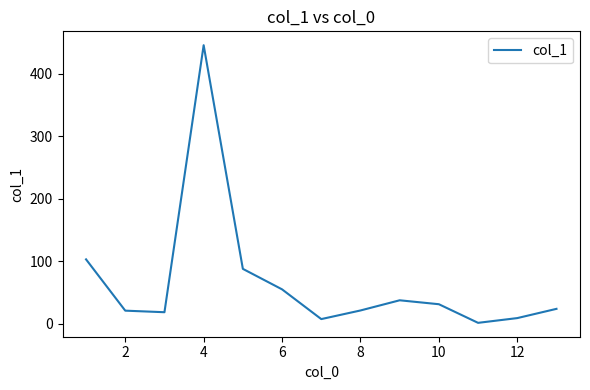

What is the greatest value displayed?

445.7